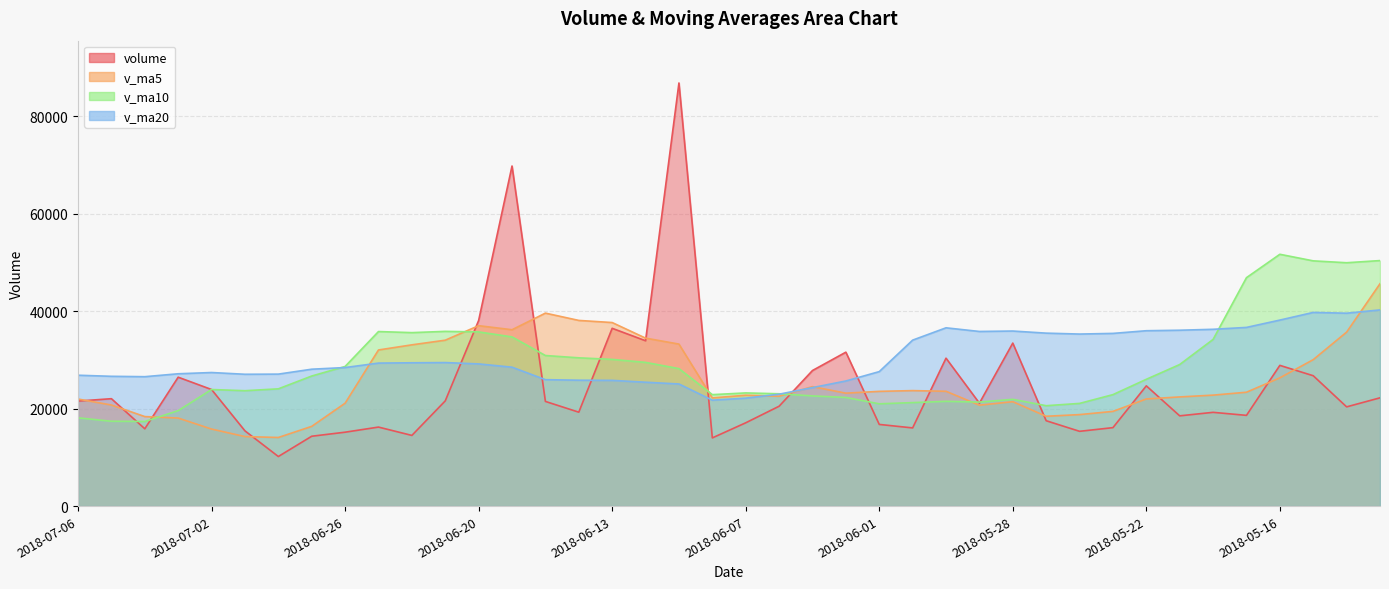

At which category is the sum across all series the highest?

2018-06-11